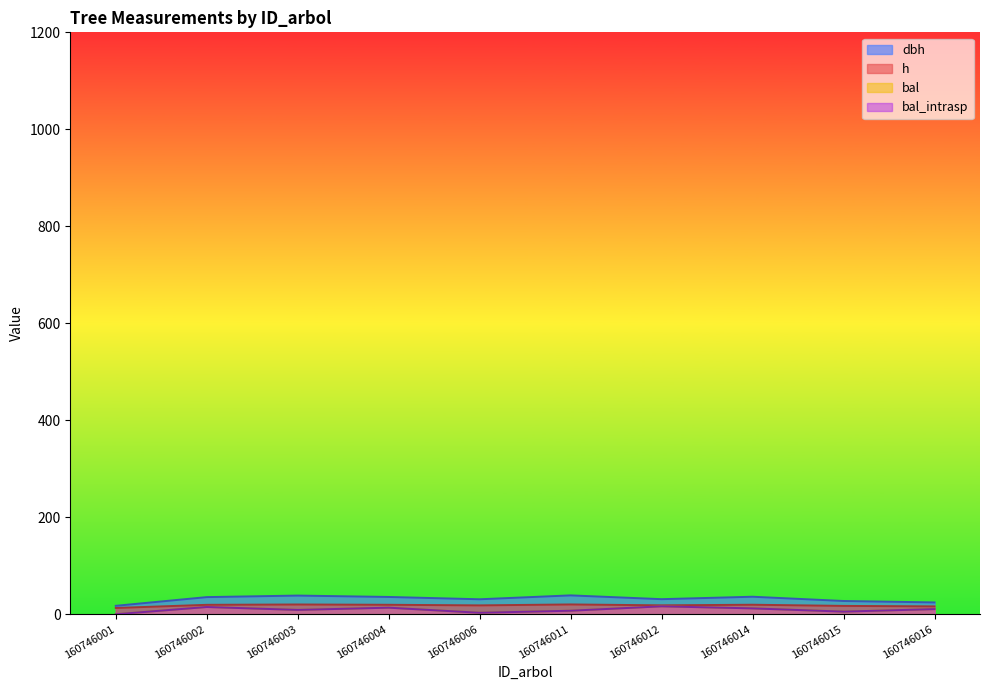

What is the difference between the bal_intrasp values at 160746003 and 160746001?

9.0